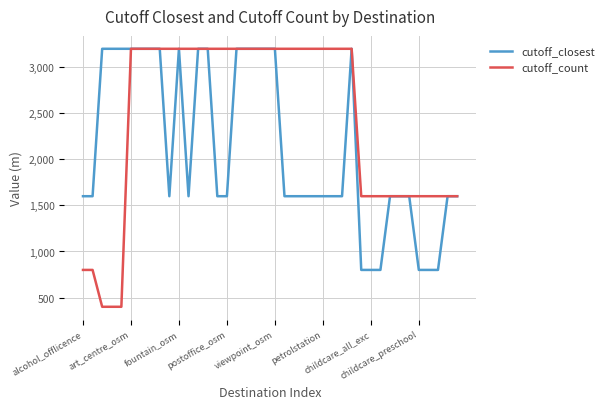

Rank the series by their average value, from highest to lowest.

cutoff_count, cutoff_closest